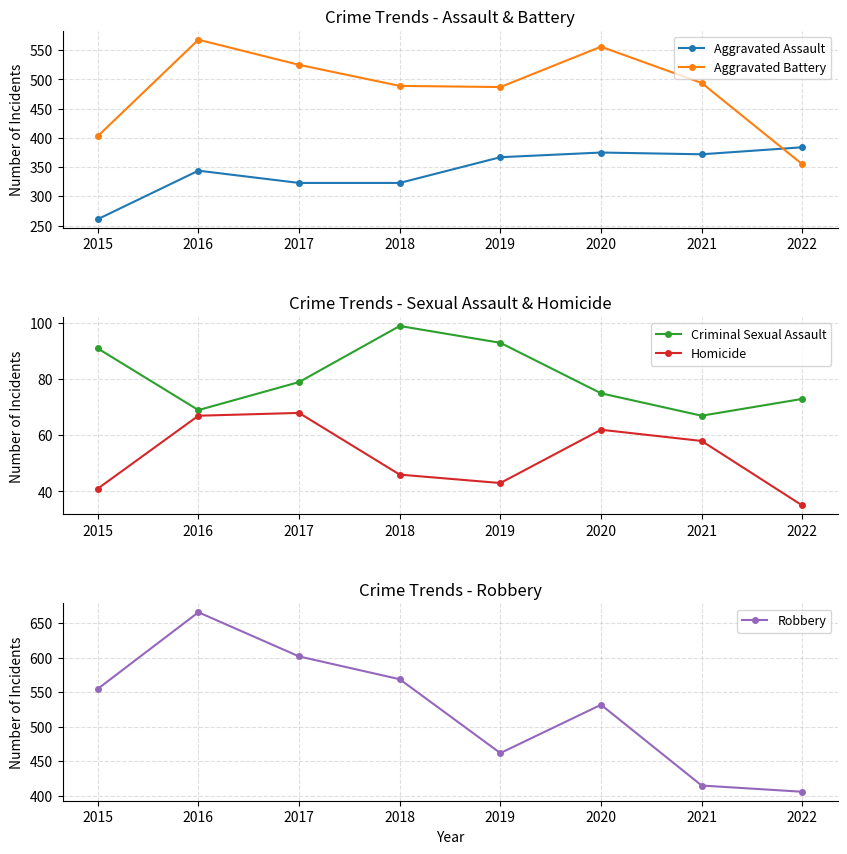

What is the spread (max minus min) of values at 2022?

371